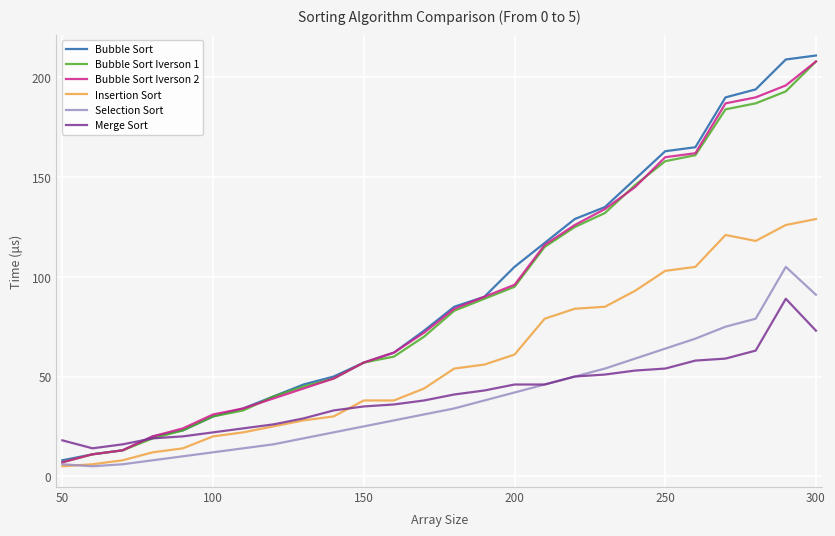

Which series has the widest spread of values?

Bubble Sort